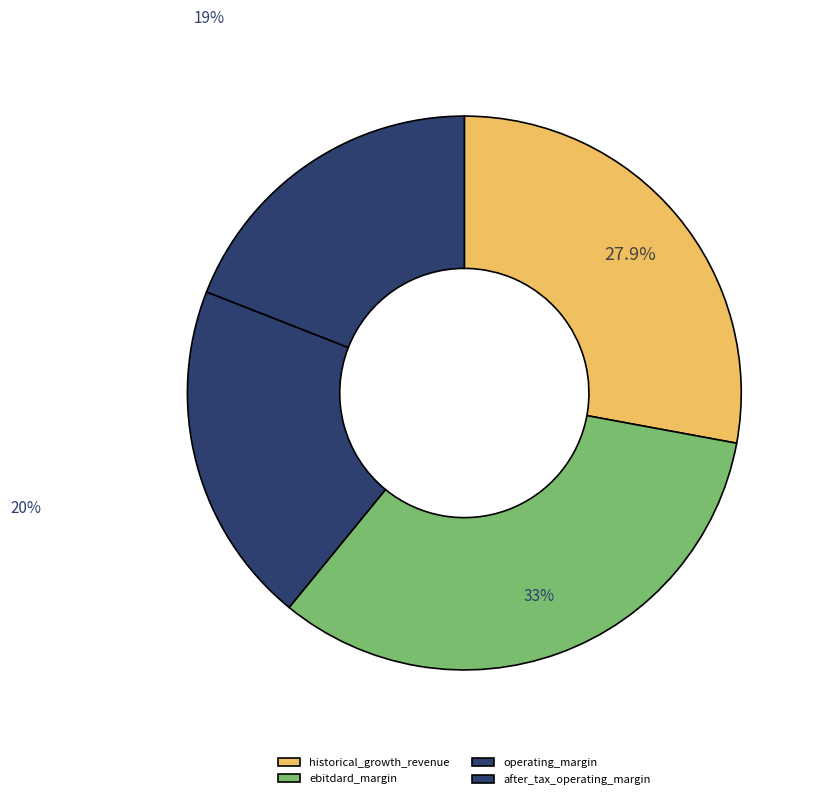

How many slices are in this pie chart?

4